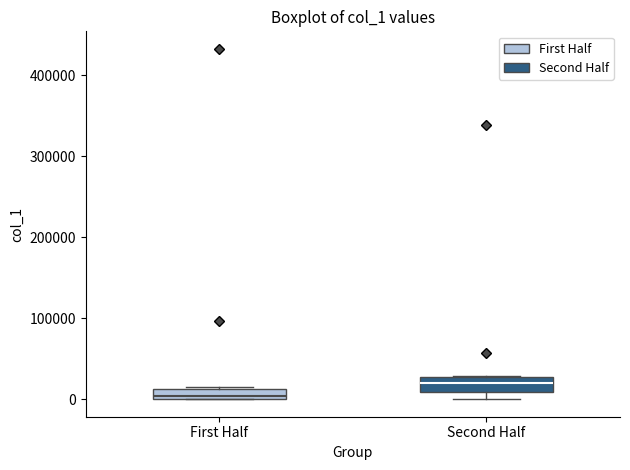

Where is the lower edge of the box for Second Half on the y-axis? The values are not printed on the chart, so give them approximately, as read against the axis.

10000